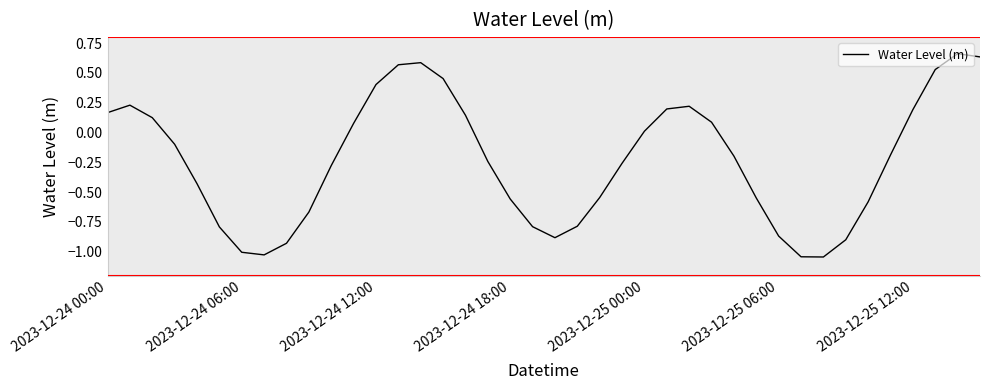

True or false: the data shows 0.0 at 2023-12-25 00:00.

True